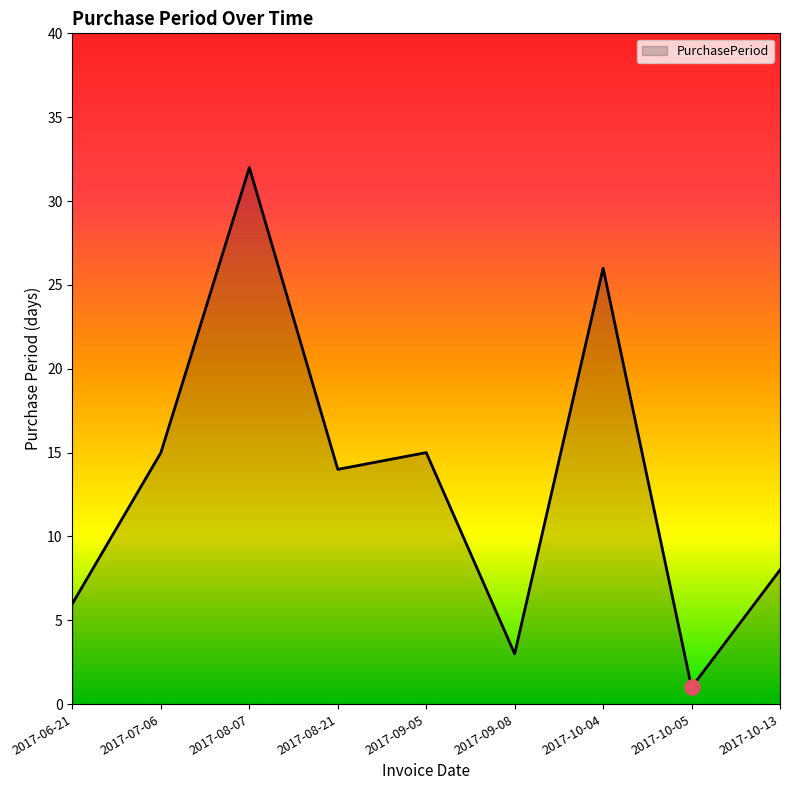

What is the change in value from 2017-07-06 to 2017-08-07?

+17